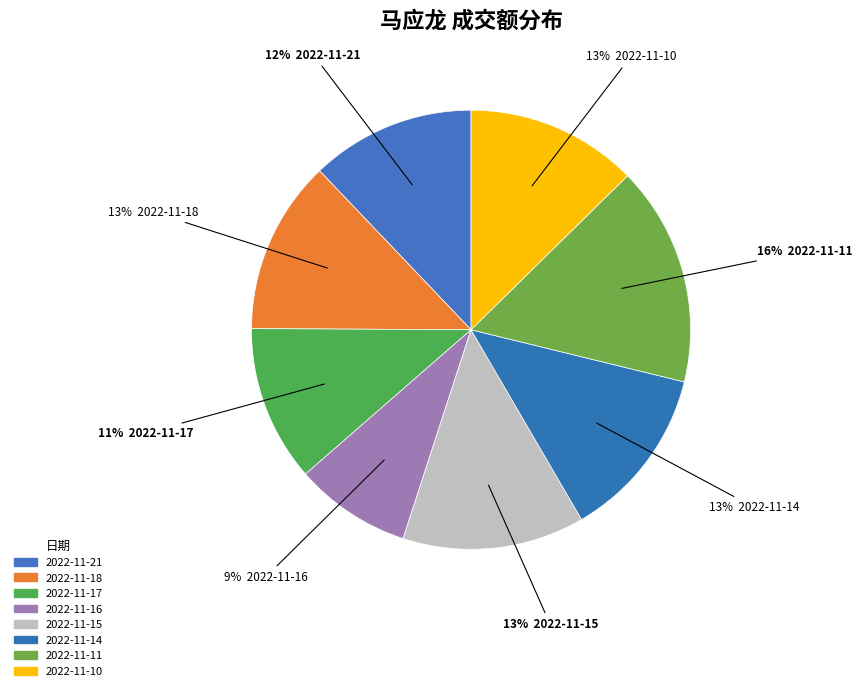

Does any single category account for the majority?

No